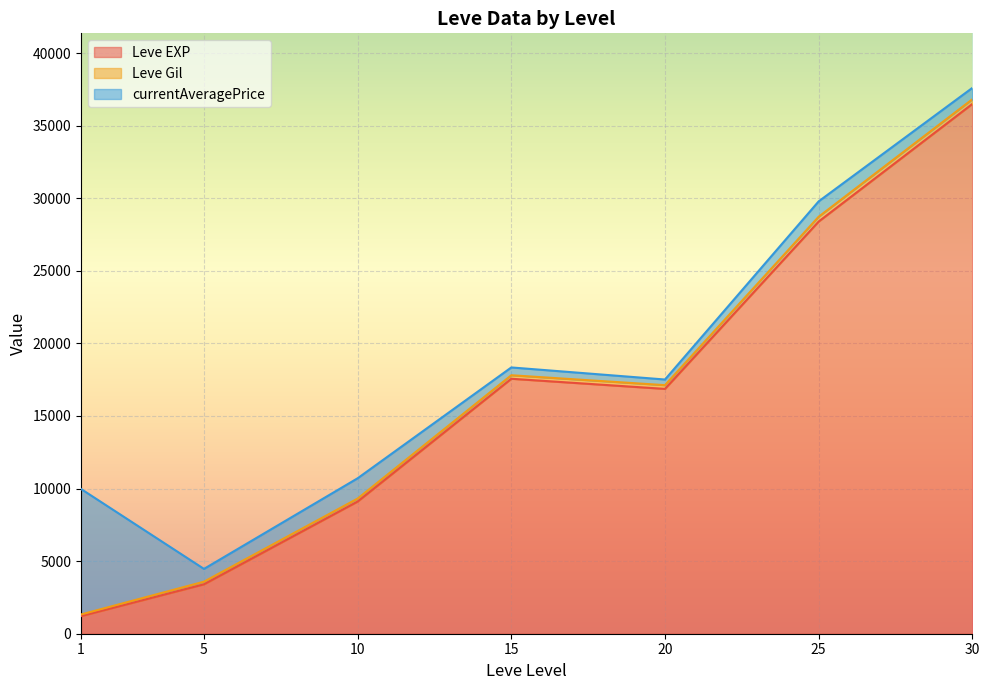

At which category is the sum across all series the highest?

30